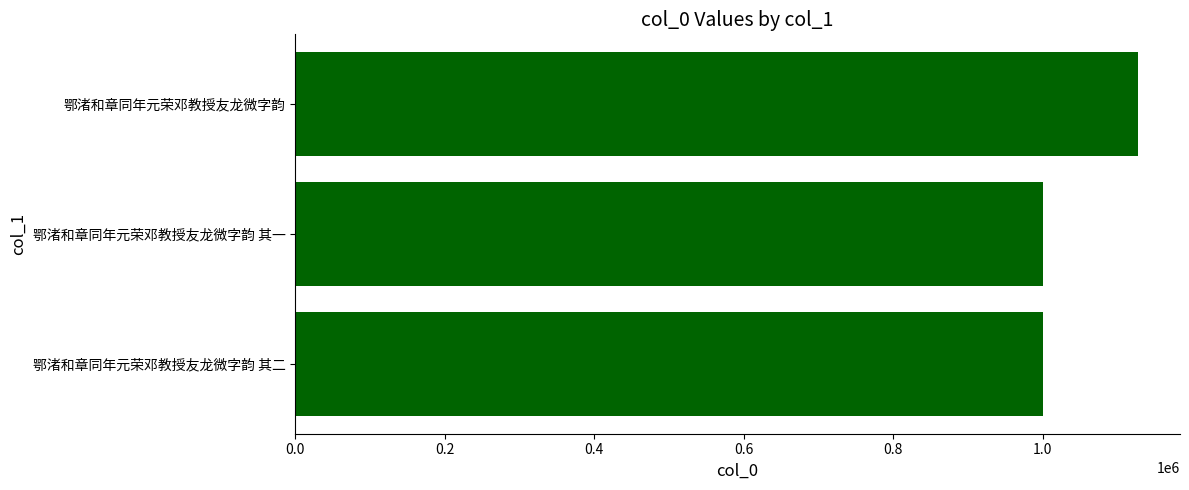

Where is the data nearest to the value 1064027?

鄂渚和章同年元荣邓教授友龙微字韵 其二